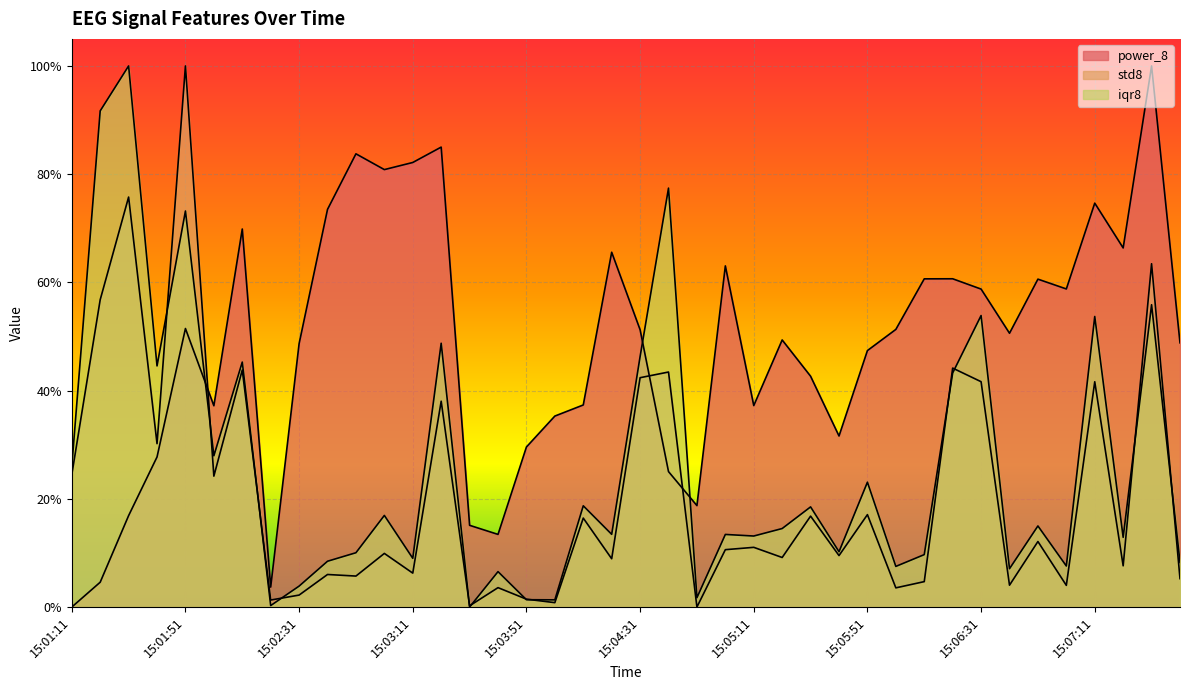

The value of iqr8 at 15:03:21 is 0.8. True or false?

False